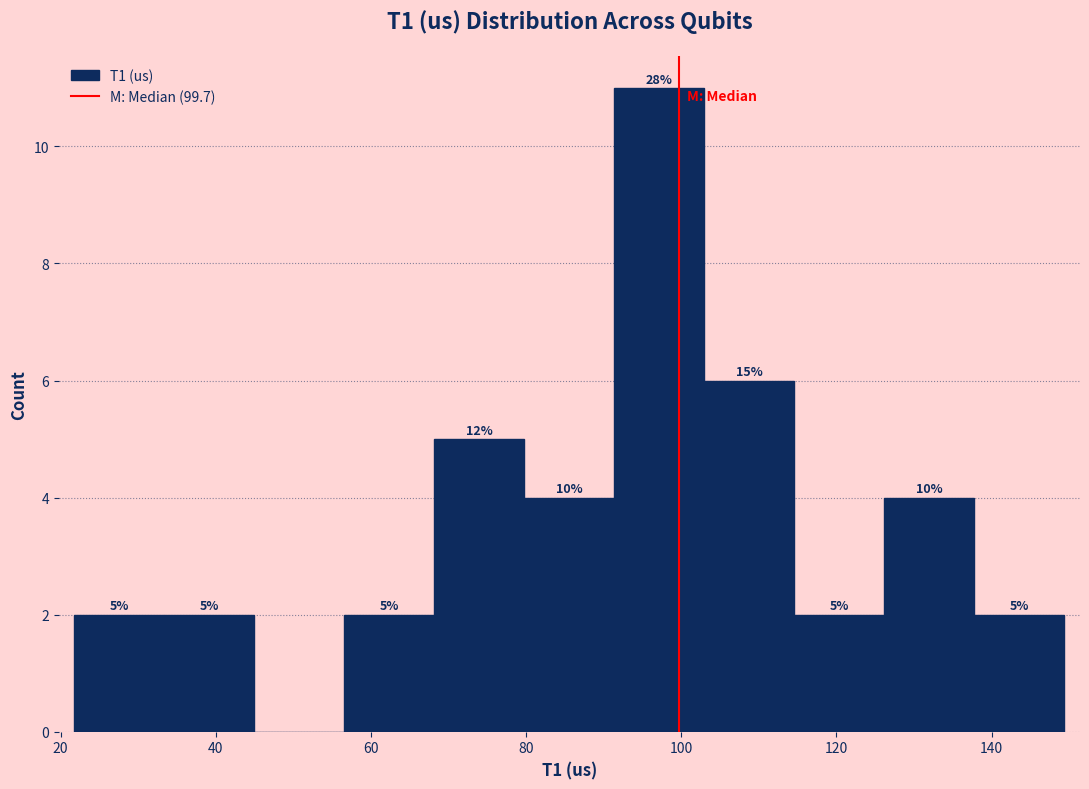

Over which range of the x-axis is the bar tallest?

92 to 102